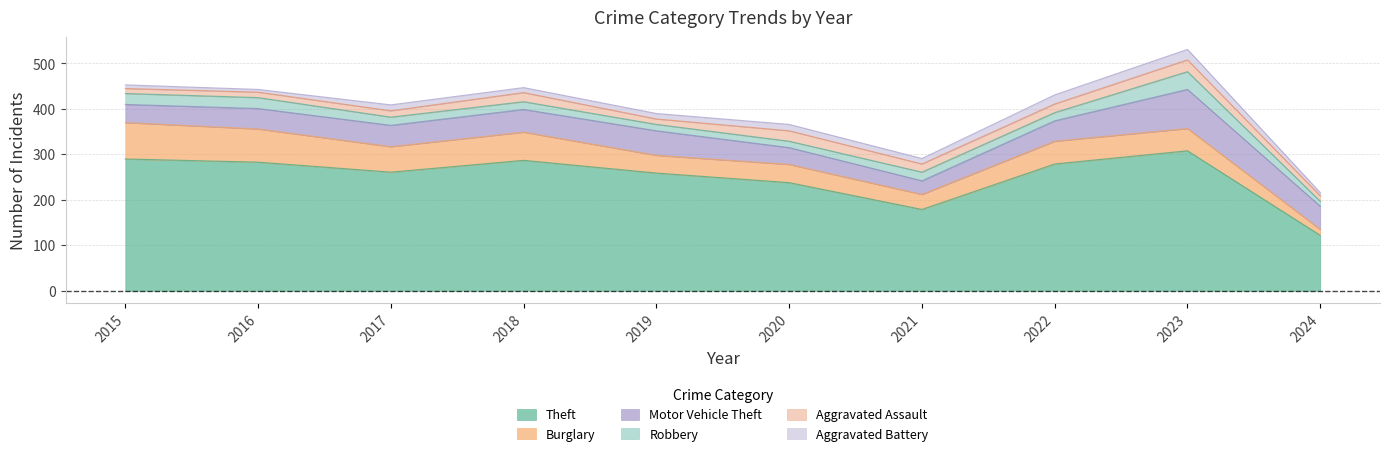

Which series has the largest range (max minus min)?

Theft